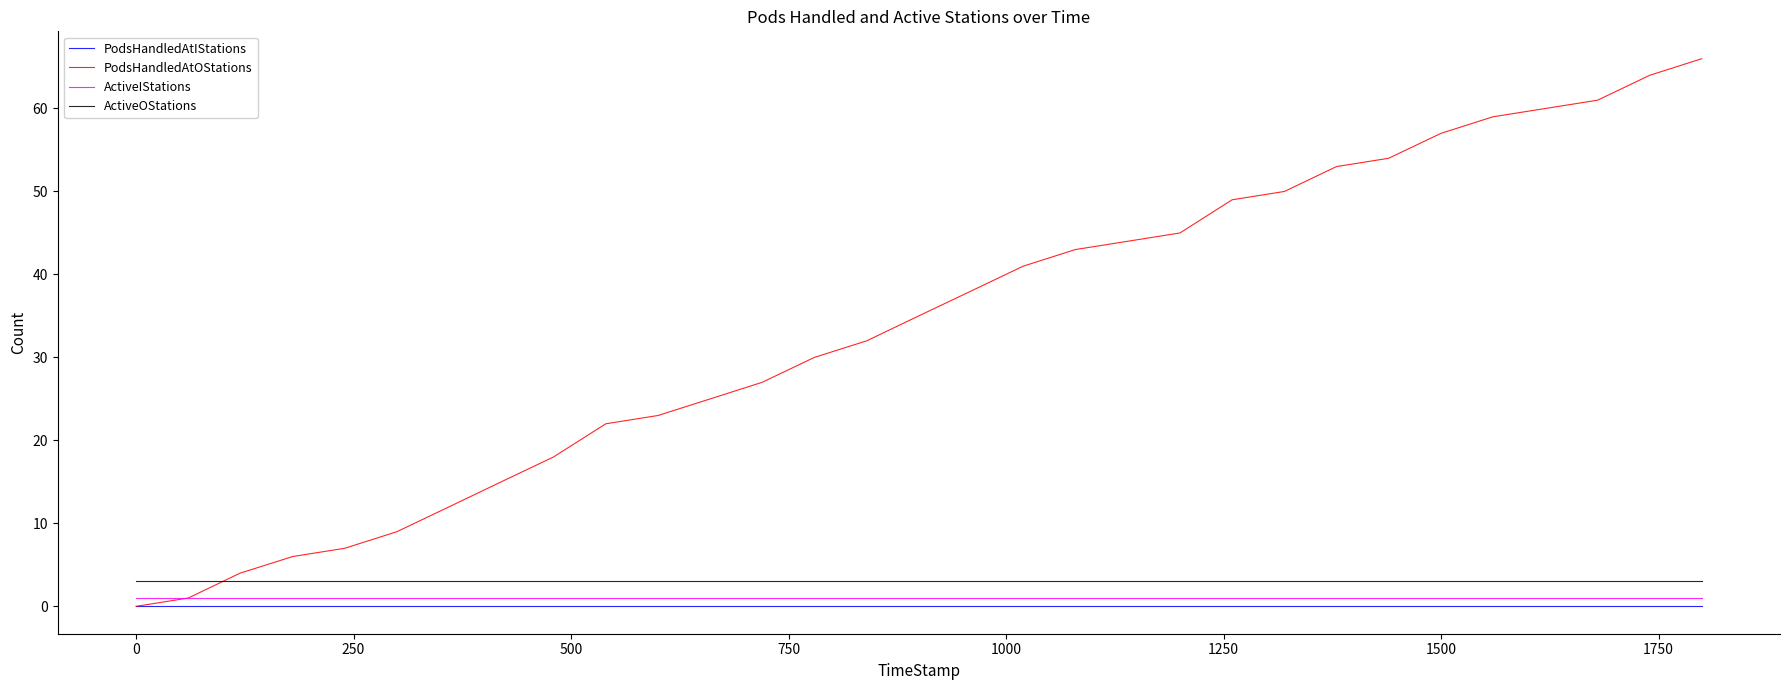

Which series has the largest total across all categories?

PodsHandledAtOStations